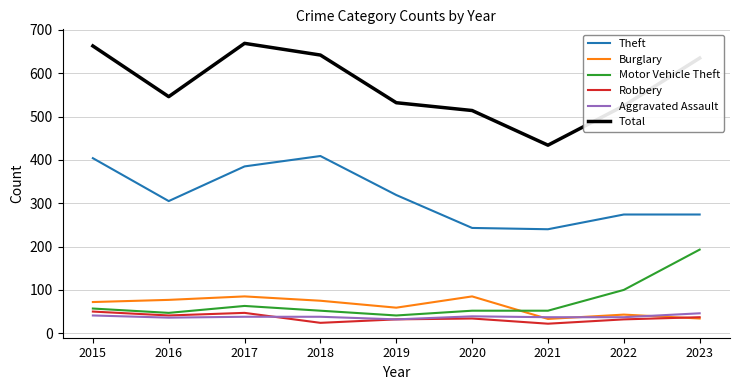

At which label is Theft closest to 324?

2019